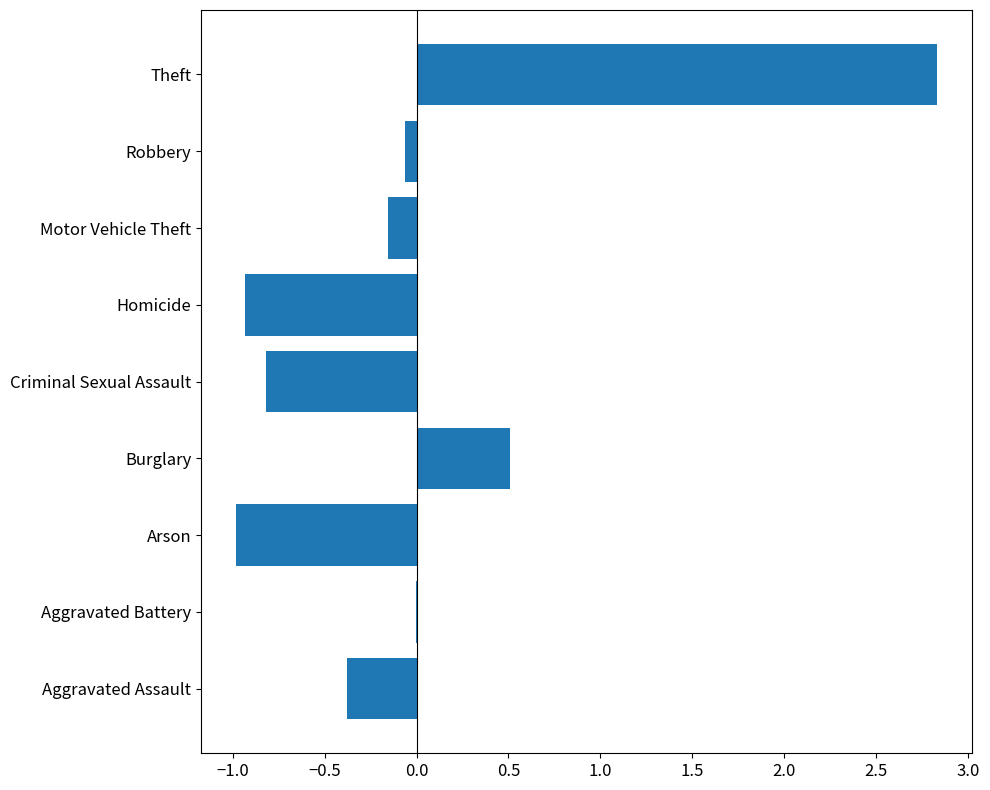

What is the maximum value shown in the chart?

2.8